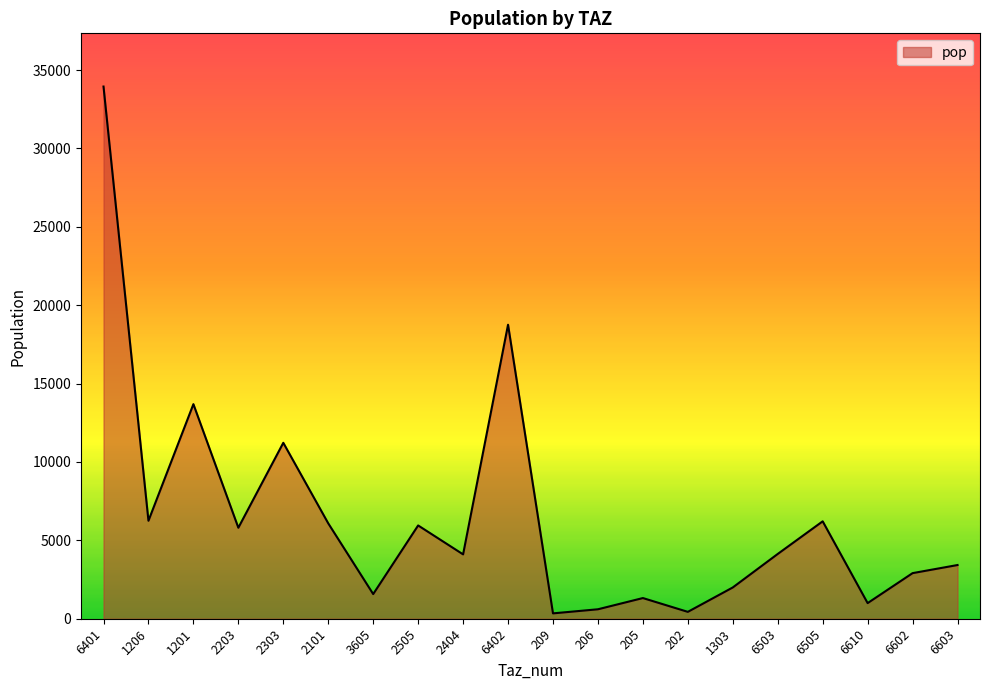

Where is the data nearest to the value 17143?

6402